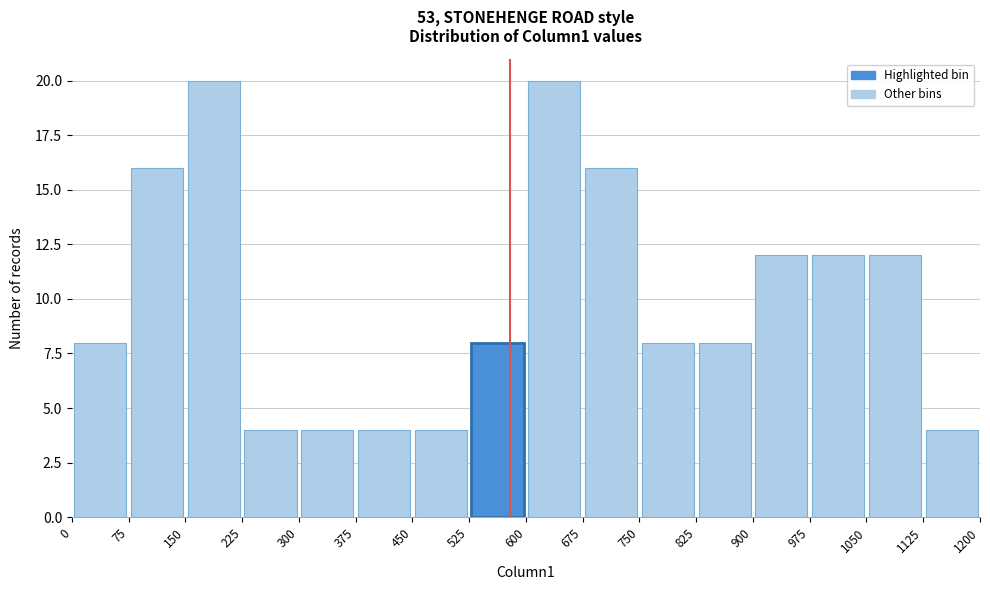

Reading left to right, transcribe this chart: for each bar, give the range it covers on the x-axis and its height. The values are not printed on the chart, so give them approximately, as read against the axis.

0 to 75: 8
75 to 150: 16
150 to 225: 20
225 to 300: 4
300 to 375: 4
375 to 450: 4
450 to 525: 4
525 to 600: 8
600 to 675: 20
675 to 750: 16
750 to 825: 8
825 to 900: 8
900 to 975: 12
975 to 1050: 12
1050 to 1125: 12
1125 to 1200: 4